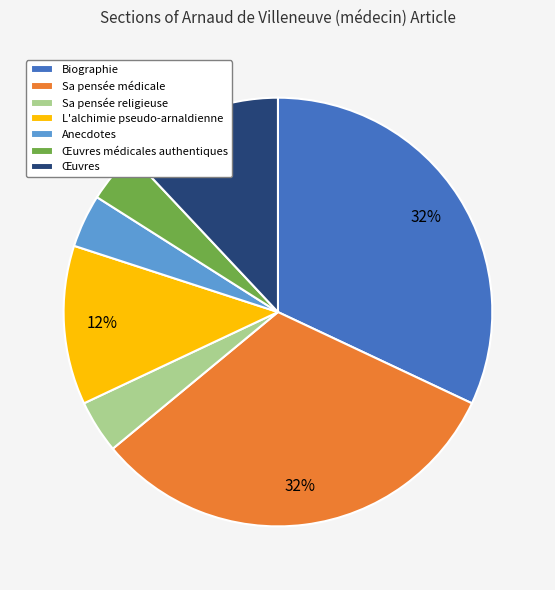

Is there a majority slice in this chart?

No